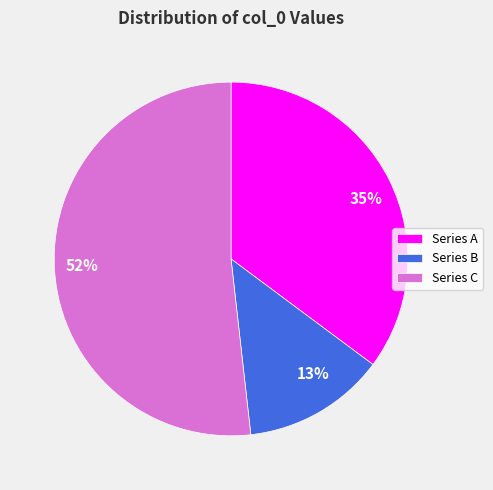

Which slice represents more than half of the pie?

Series C